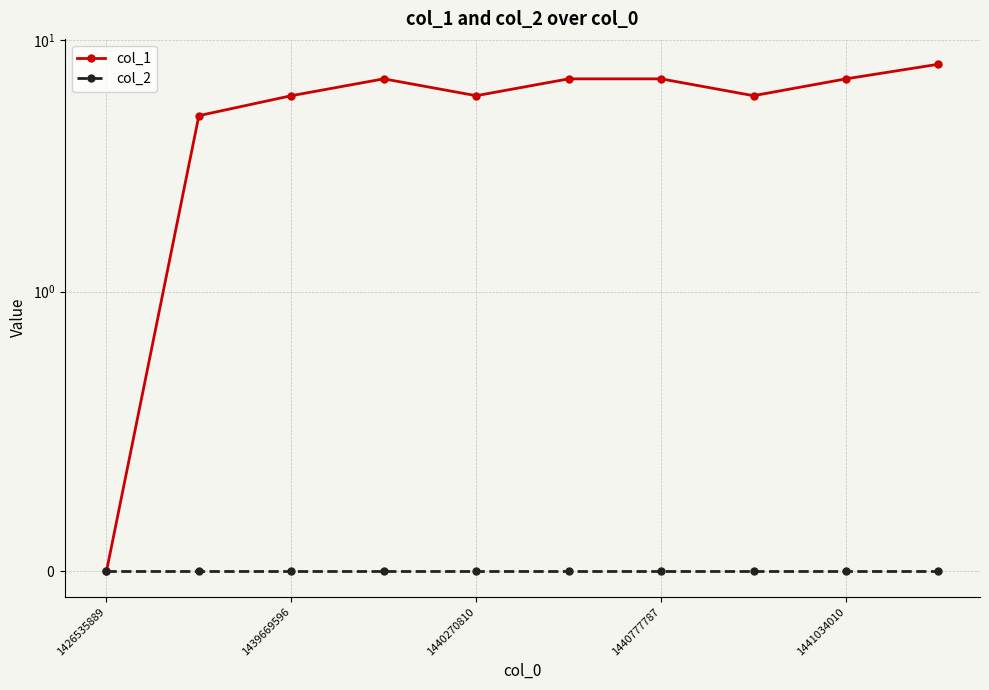

At which label does col_2 reach its minimum?

1426535889